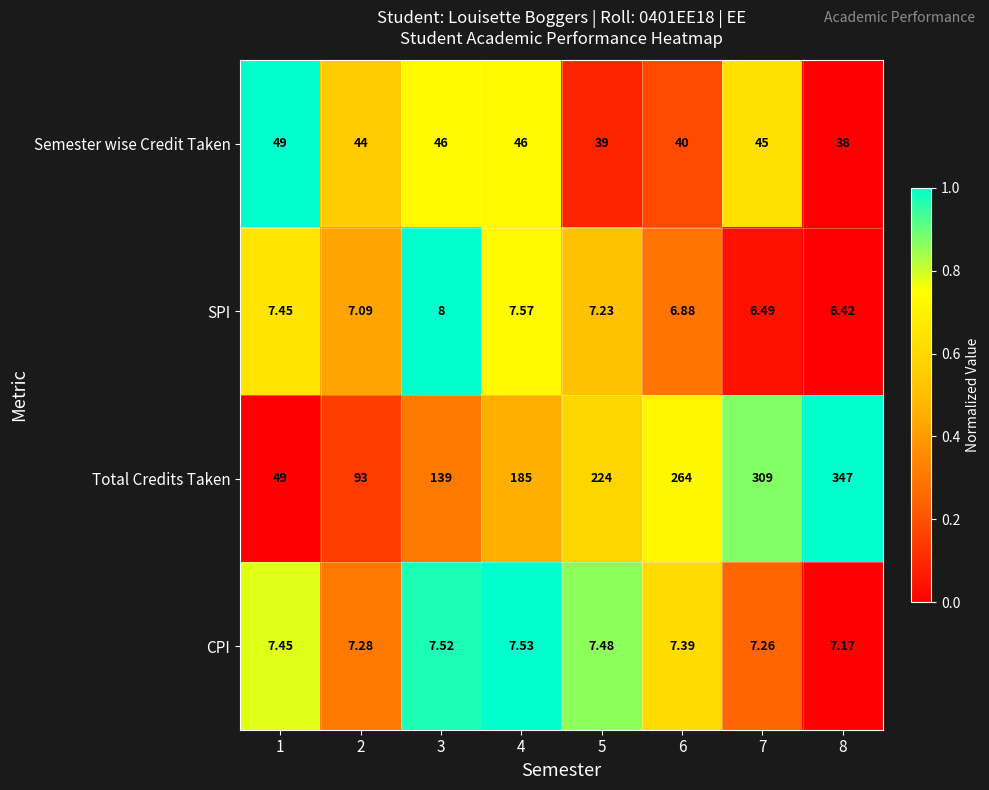

Is the value of Semester wise Credit Taken at 4 greater than the value of SPI at 5?

Yes